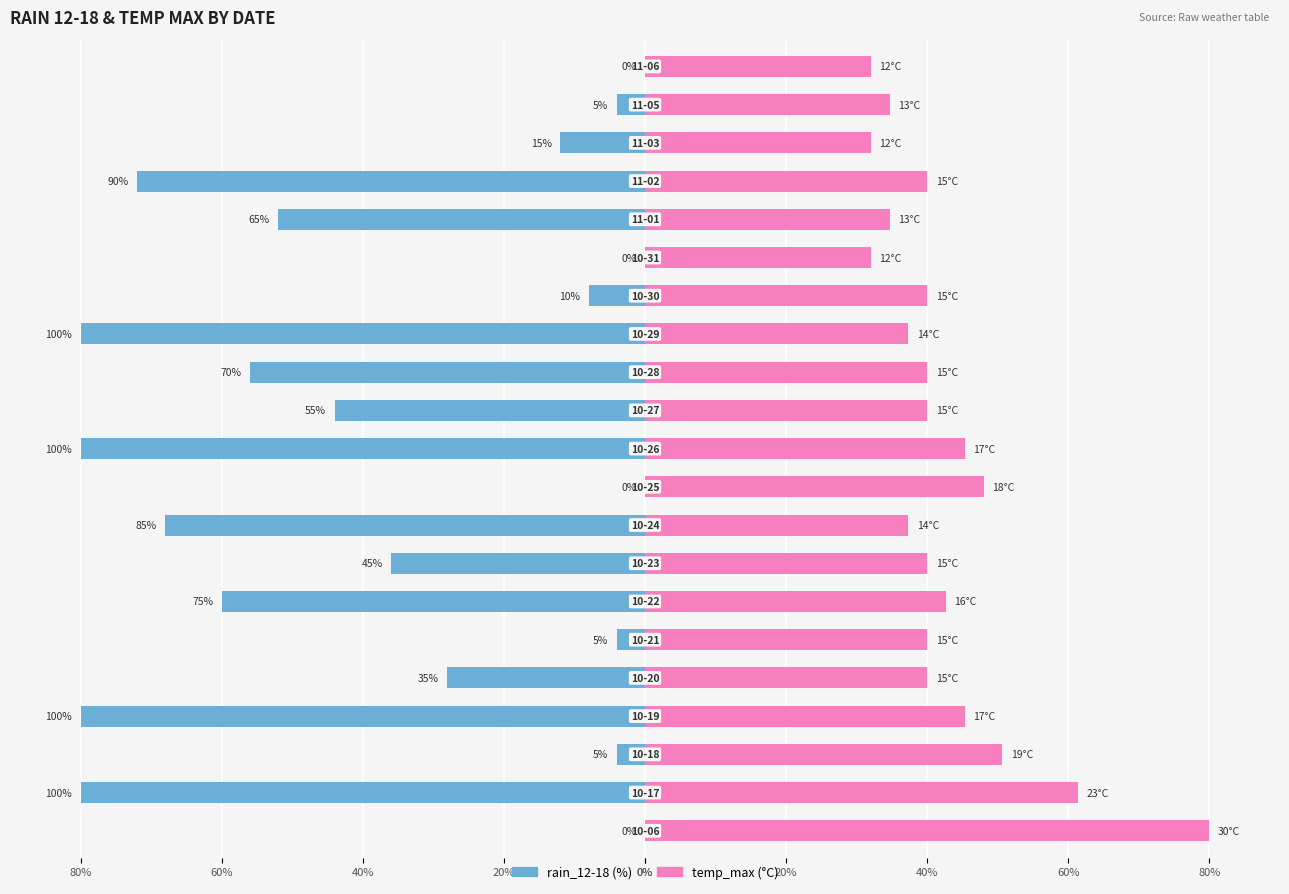

Is it true that temp_max equals 25.9 at 14?

False